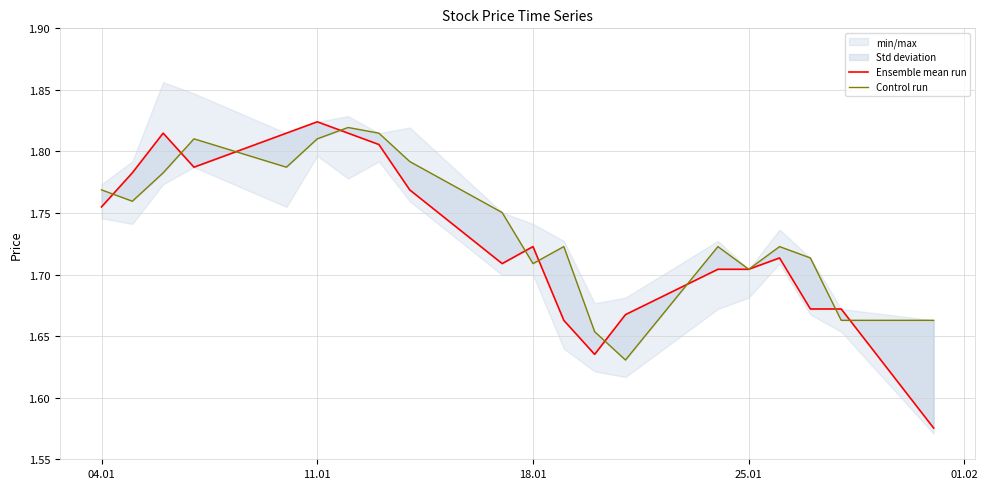

Reading left to right, transcribe all the data shown in this chart.

Ensemble mean run: 1.8	1.8	1.8	1.8	1.8	1.8	1.8	1.8	1.8	1.7	1.7	1.7	1.6	1.7	1.7	1.7	1.7	1.7	1.7	1.6
Control run: 1.8	1.8	1.8	1.8	1.8	1.8	1.8	1.8	1.8	1.8	1.7	1.7	1.7	1.6	1.7	1.7	1.7	1.7	1.7	1.7